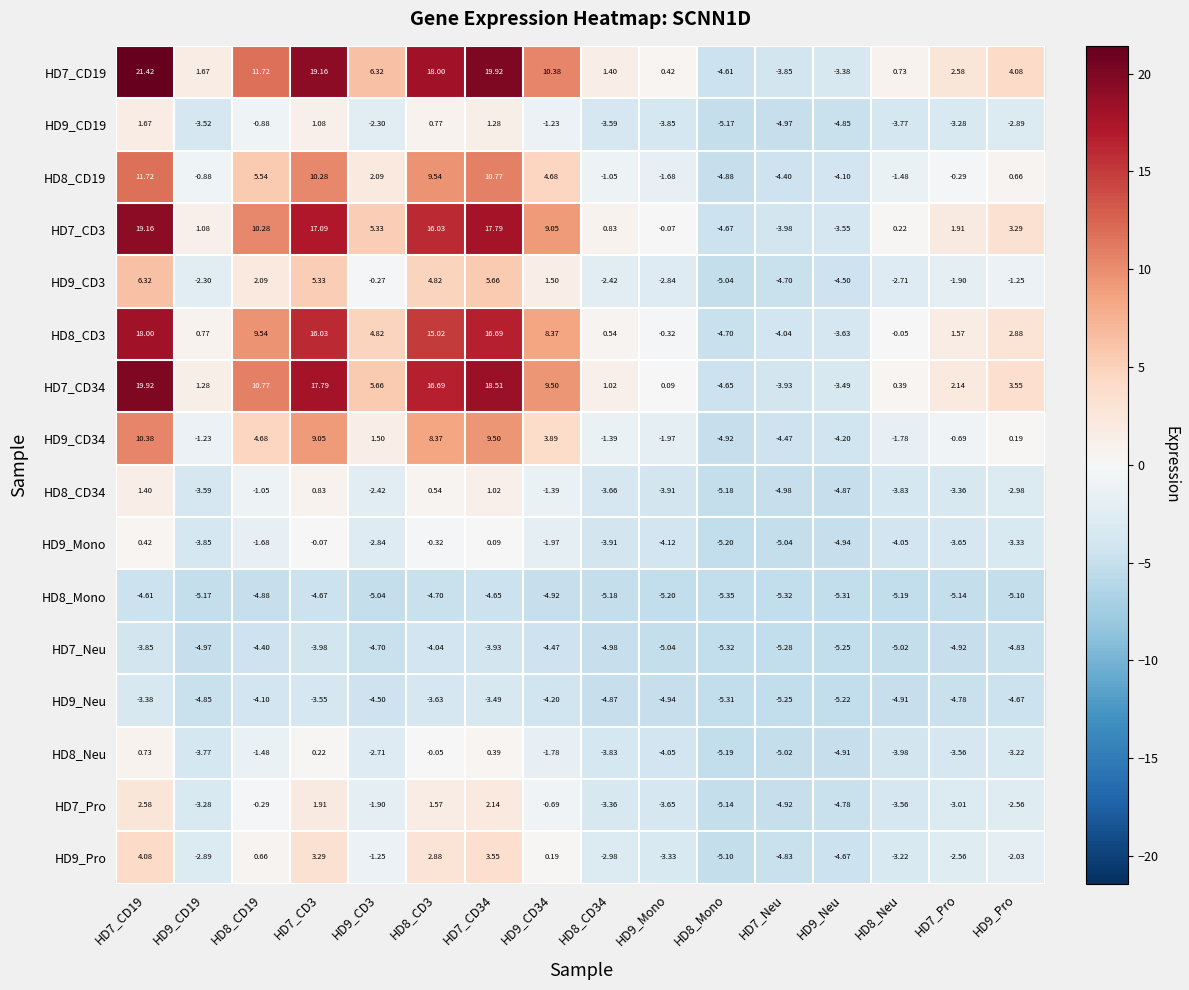

How many values in the HD9_CD19 series exceed -2?

6